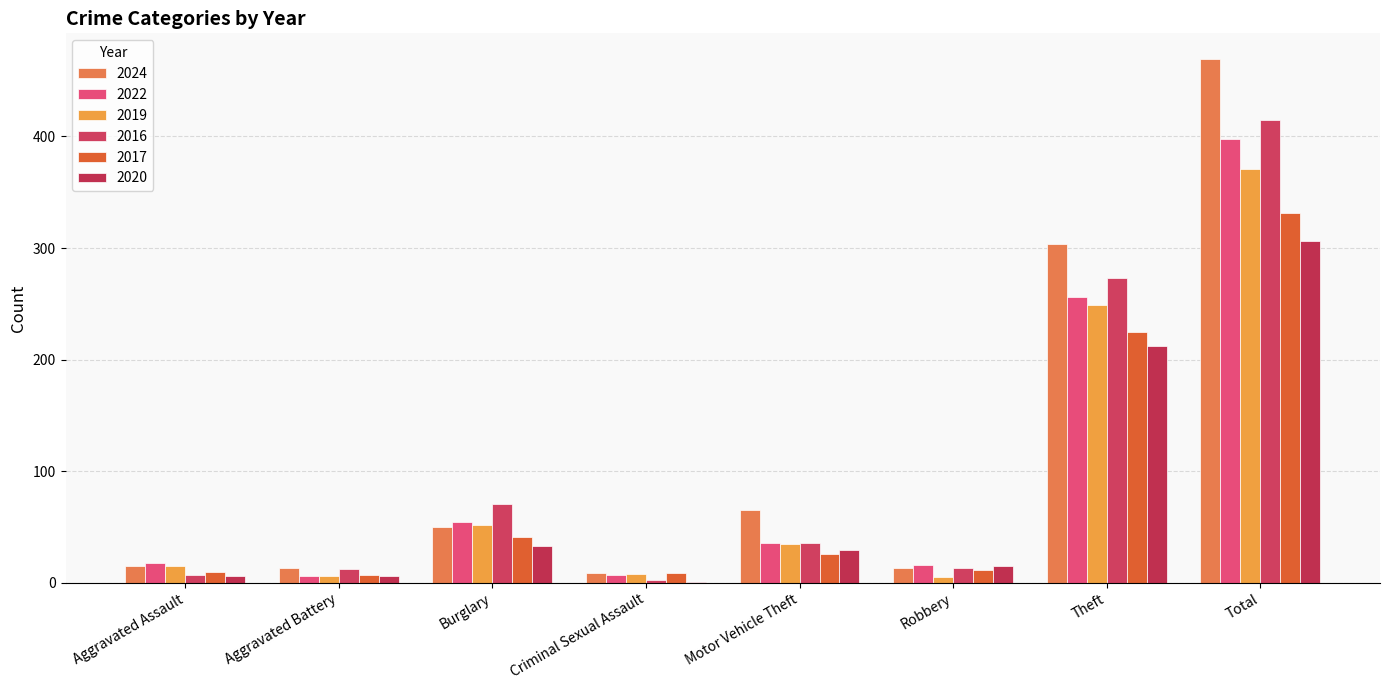

True or false: 2017 has a value of 11 at Robbery.

True